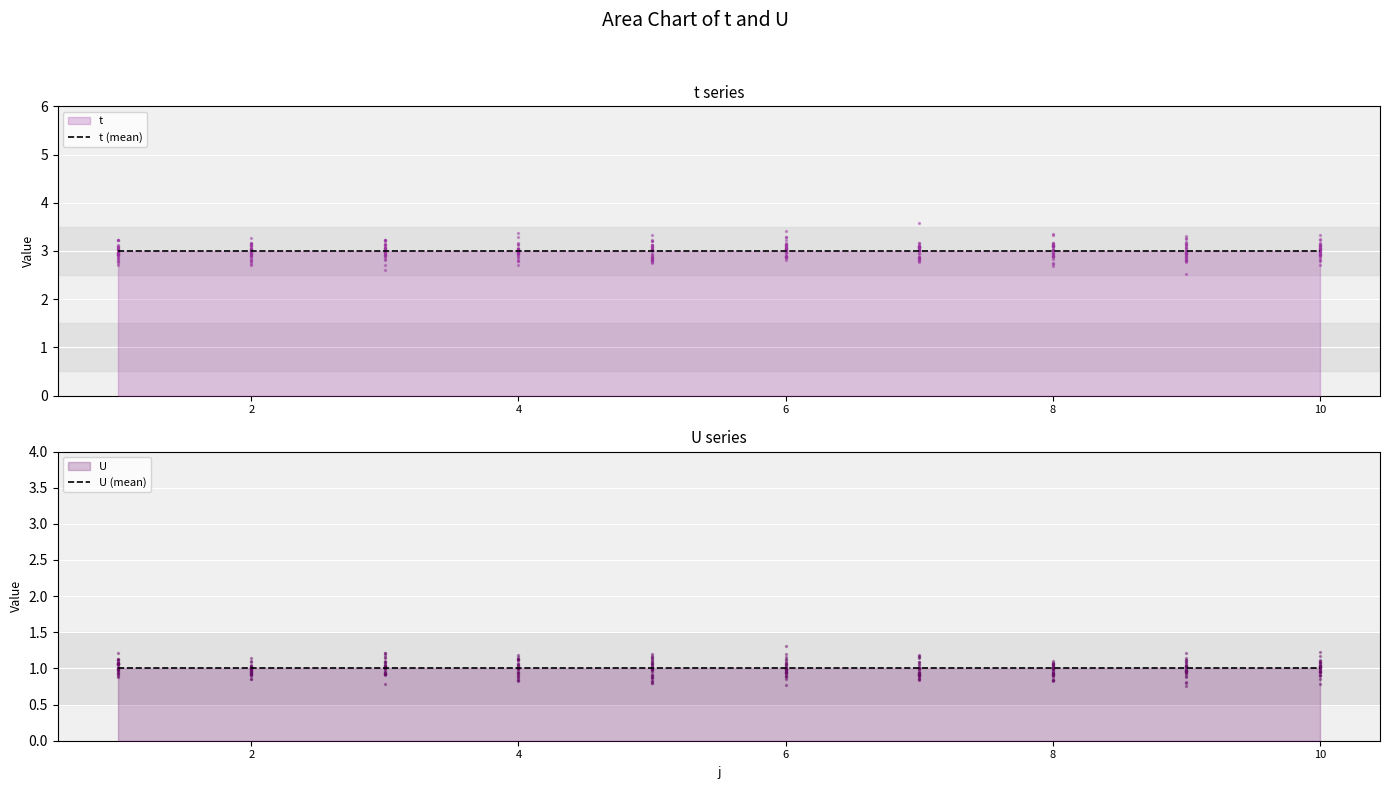

Which series has the largest Y range (max minus min)?

t (mean)